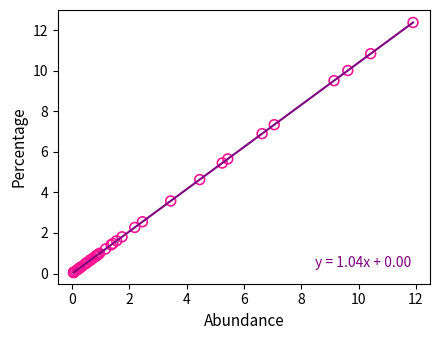

What Y value in the scatter plot is closest to 6?

5.7